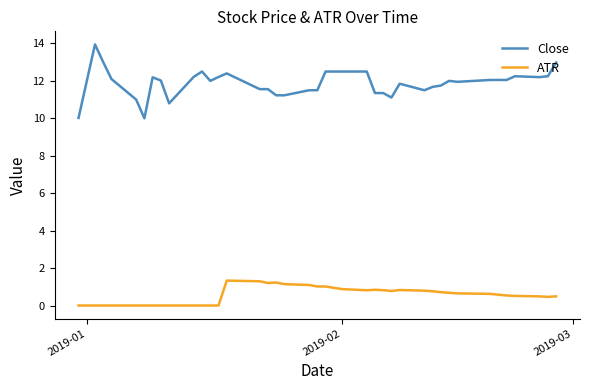

Which series has the largest range (max minus min)?

Close